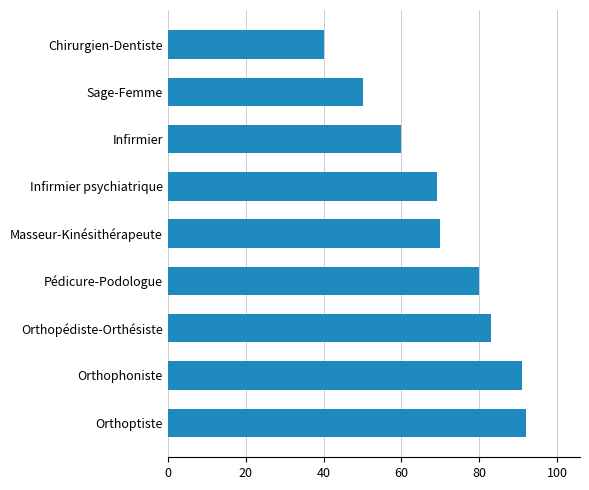

Rank the categories by value from highest to lowest.

Orthoptiste, Orthophoniste, Orthopédiste-Orthésiste, Pédicure-Podologue, Masseur-Kinésithérapeute, Infirmier psychiatrique, Infirmier, Sage-Femme, Chirurgien-Dentiste